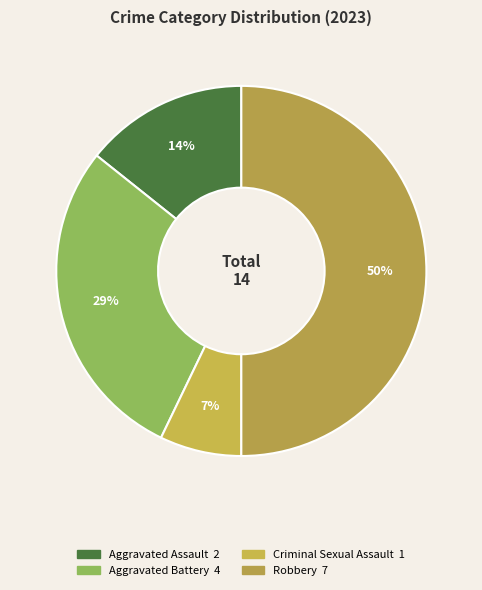

To the nearest percent, what portion does Criminal Sexual Assault represent?

7%